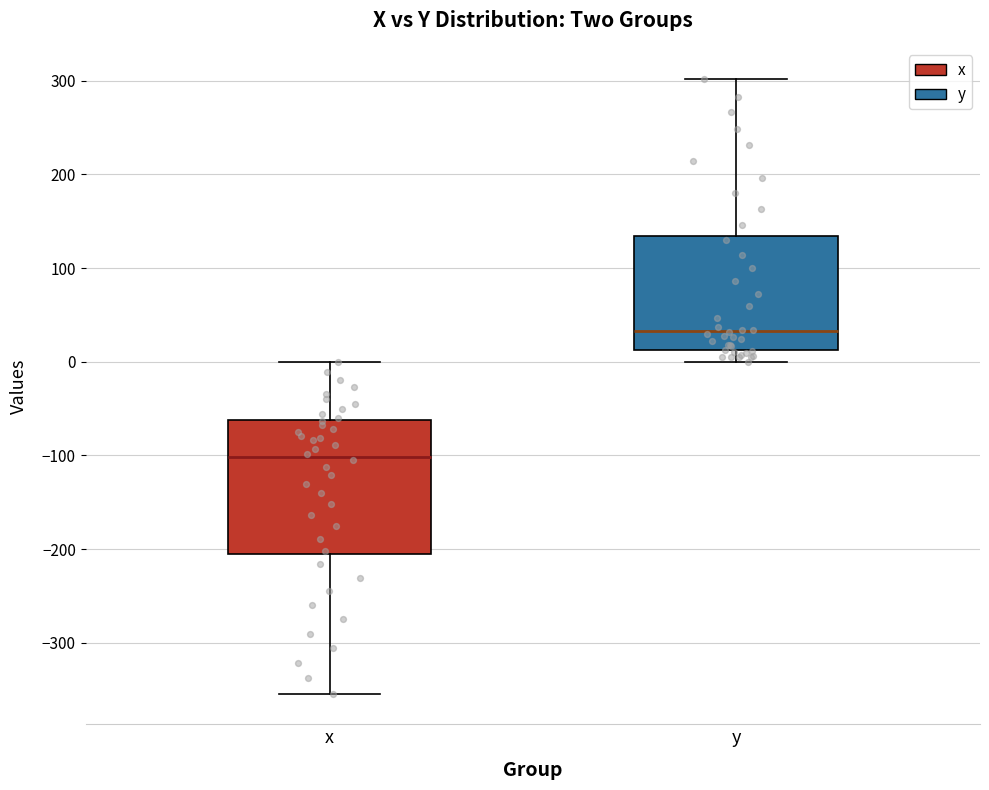

Reading left to right, read every box against the y-axis: the position of its median line, the range the box covers, and the ends of its whiskers. The values are not printed on the chart, so give them approximately, as read against the axis.

x: median -100, box -210 to -60, whiskers -350 to 0
y: median 30, box 10 to 130, whiskers 0 to 300